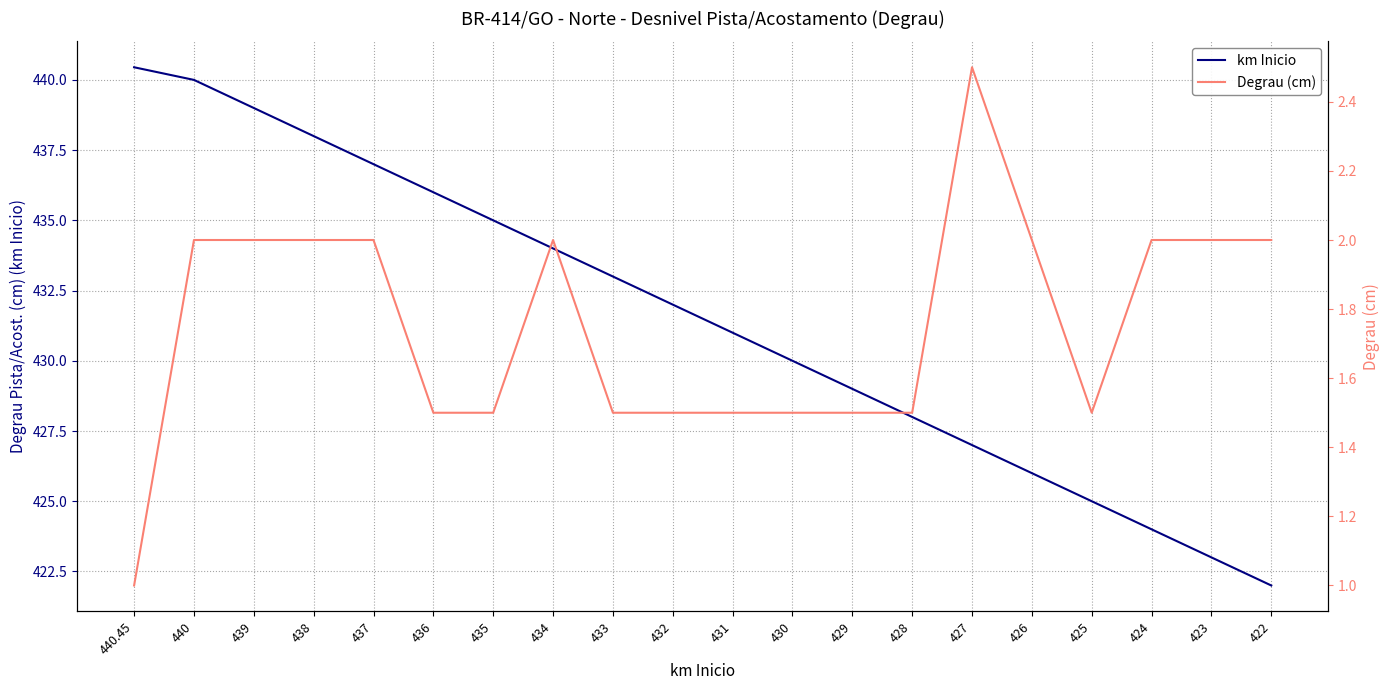

List the series in order of their overall mean, lowest first.

Degrau (cm), km Inicio